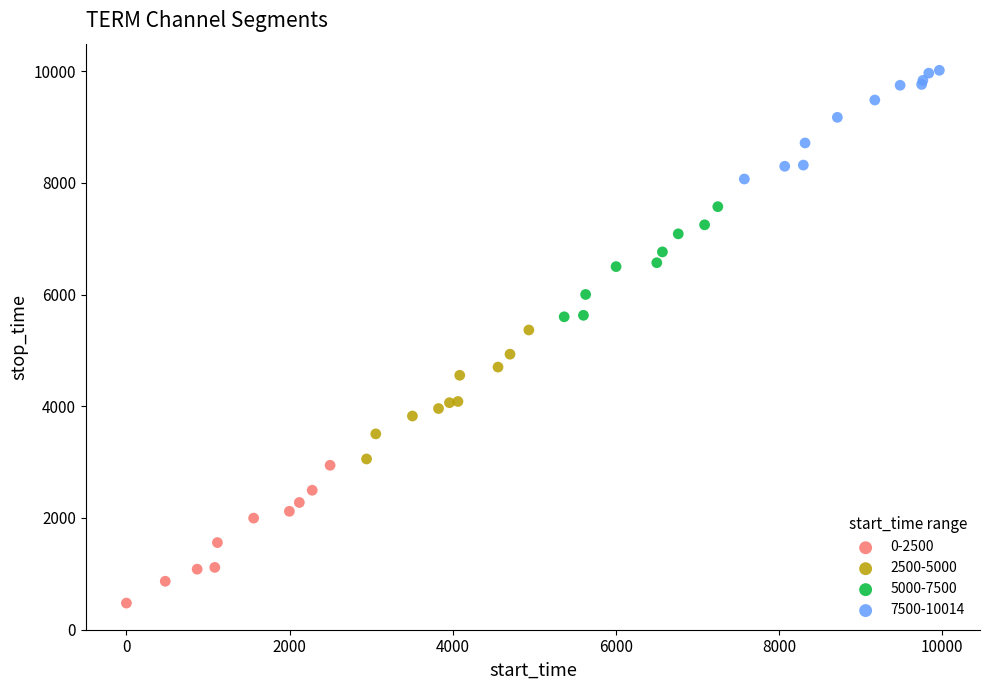

What are all the series names shown in the legend?

0-2500, 2500-5000, 5000-7500, 7500-10014